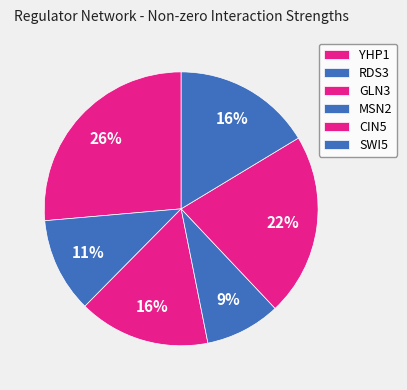

Is the sum of SWI5 and YHP1 greater than half?

No